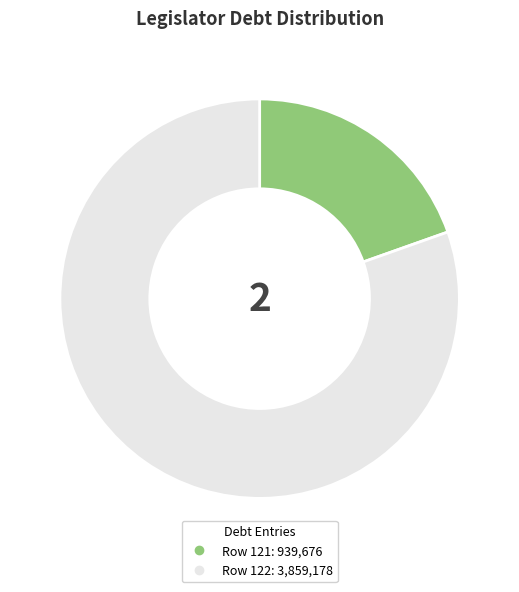

Is there a majority slice in this chart?

Yes